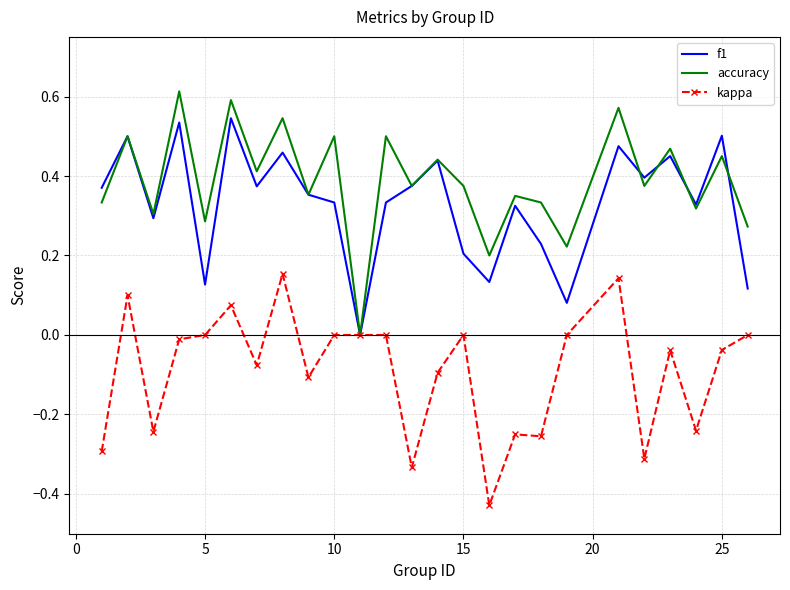

What is the sum of all f1 values?

8.3